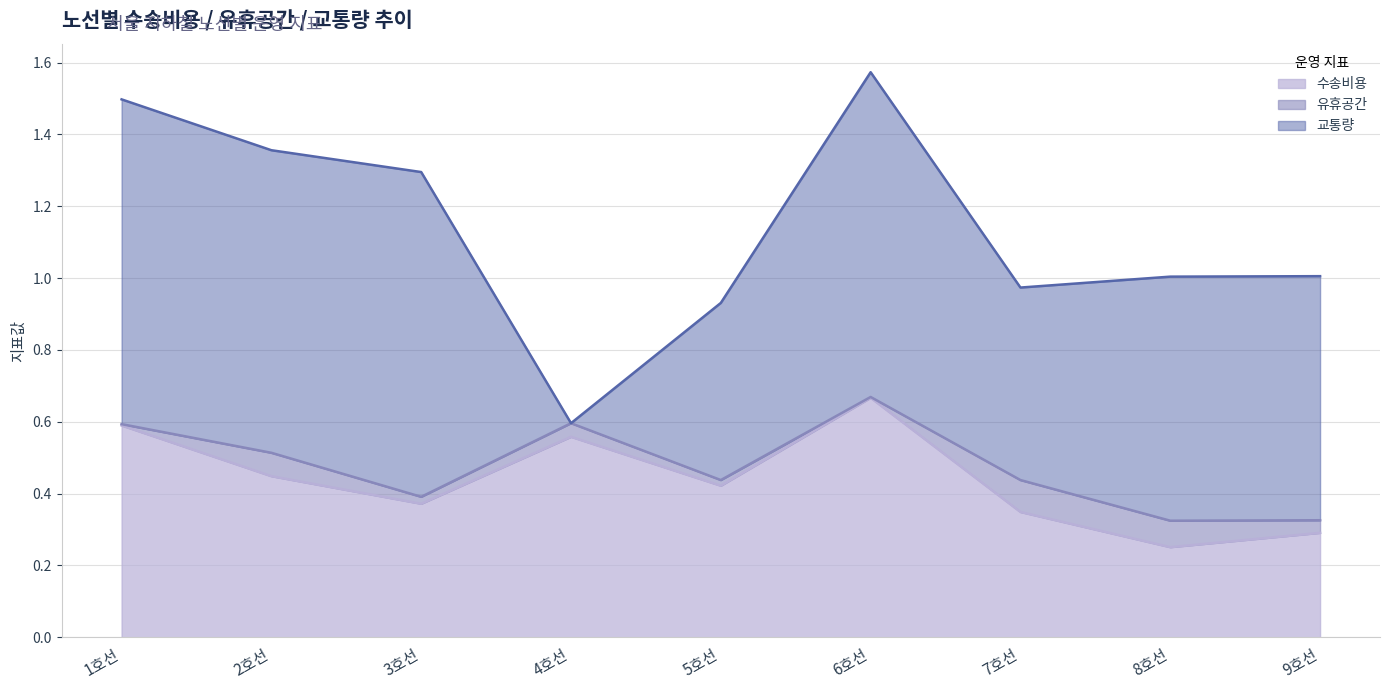

In 교통량, how many points are lower than both neighbors (excluding endpoints)?

3